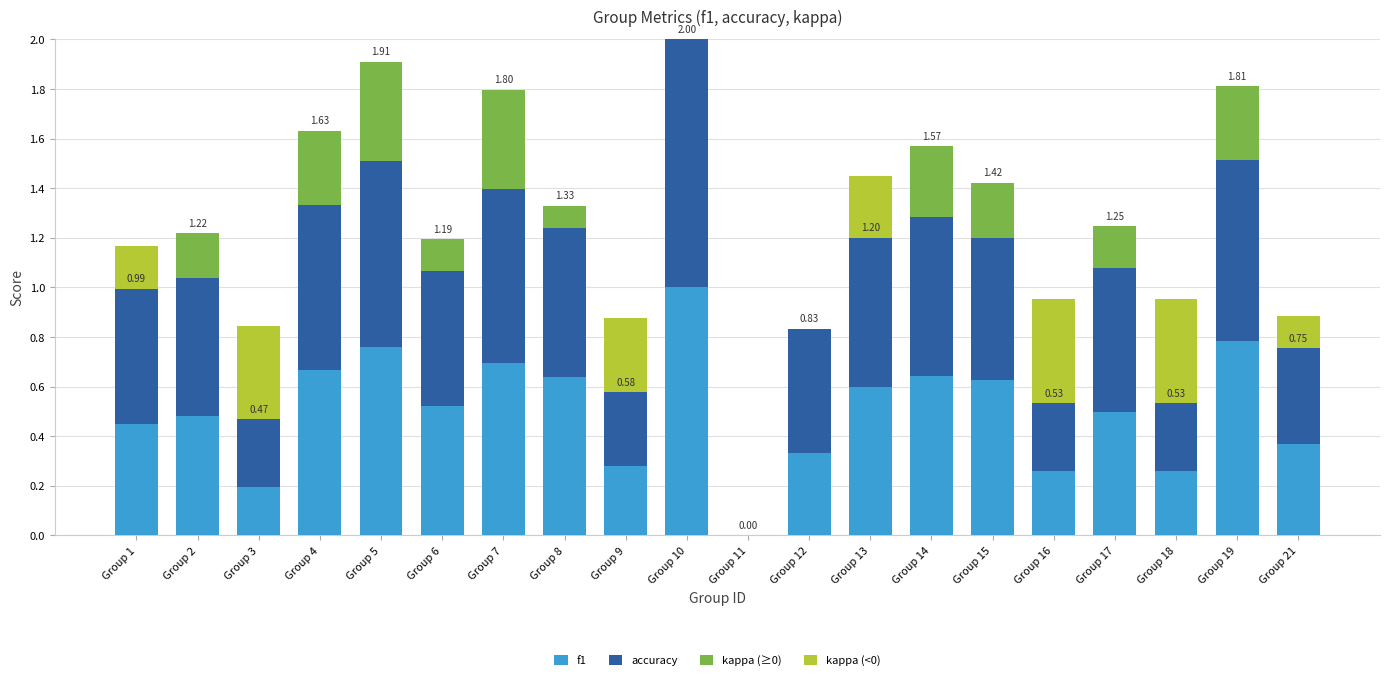

Rank the categories by kappa (<0) value from highest to lowest.

Group 16, Group 18, Group 3, Group 9, Group 13, Group 1, Group 21, Group 2, Group 4, Group 5, Group 6, Group 7, Group 8, Group 10, Group 11, Group 12, Group 14, Group 15, Group 17, Group 19